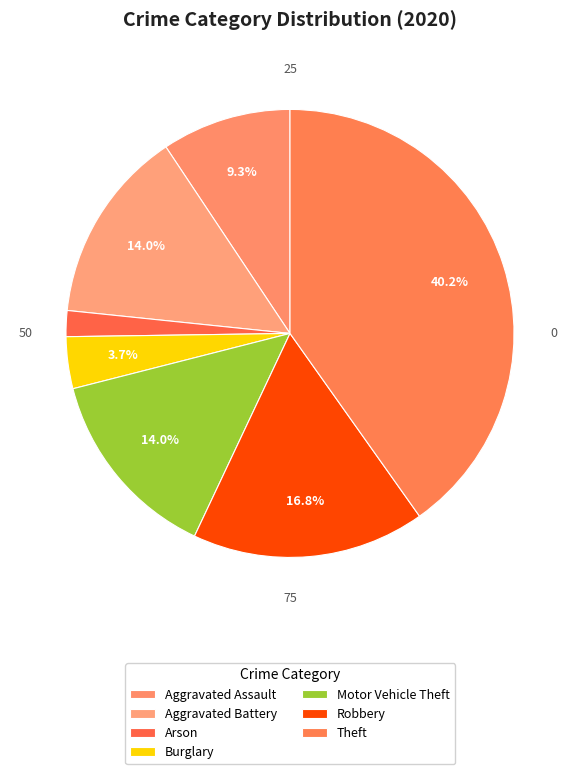

How many segments does this pie chart have?

7